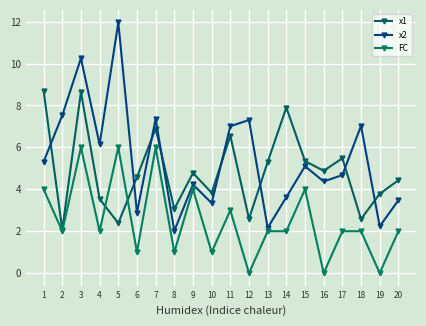

True or false: FC and x2 intersect in this chart.

False